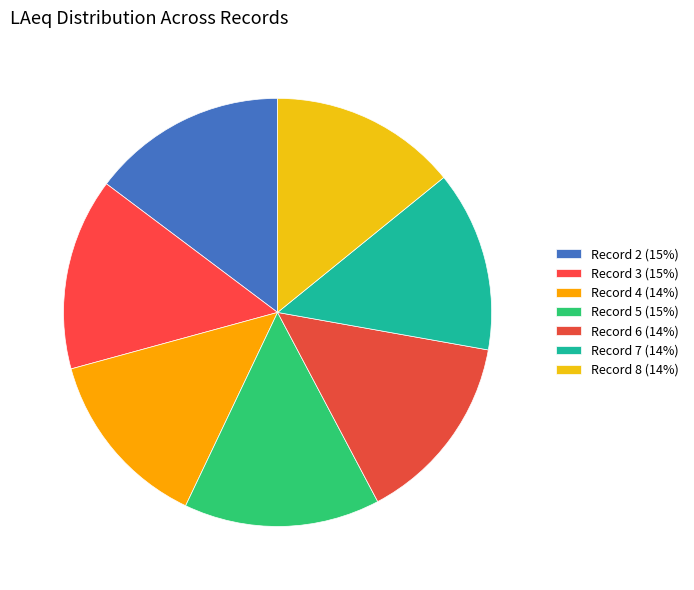

Rank the categories by value from highest to lowest.

Record 5, Record 2, Record 3, Record 6, Record 8, Record 4, Record 7